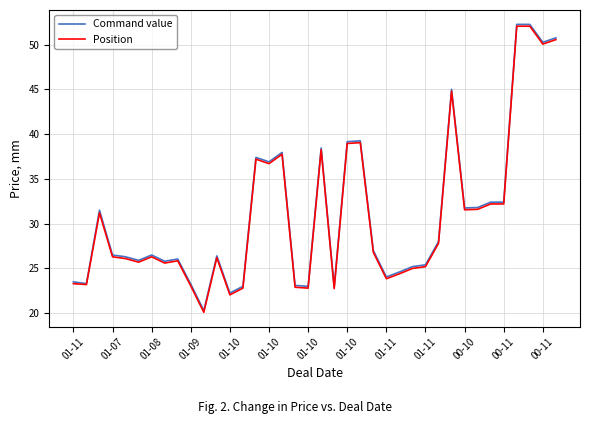

Is this an area chart (filled region under the line)?

No